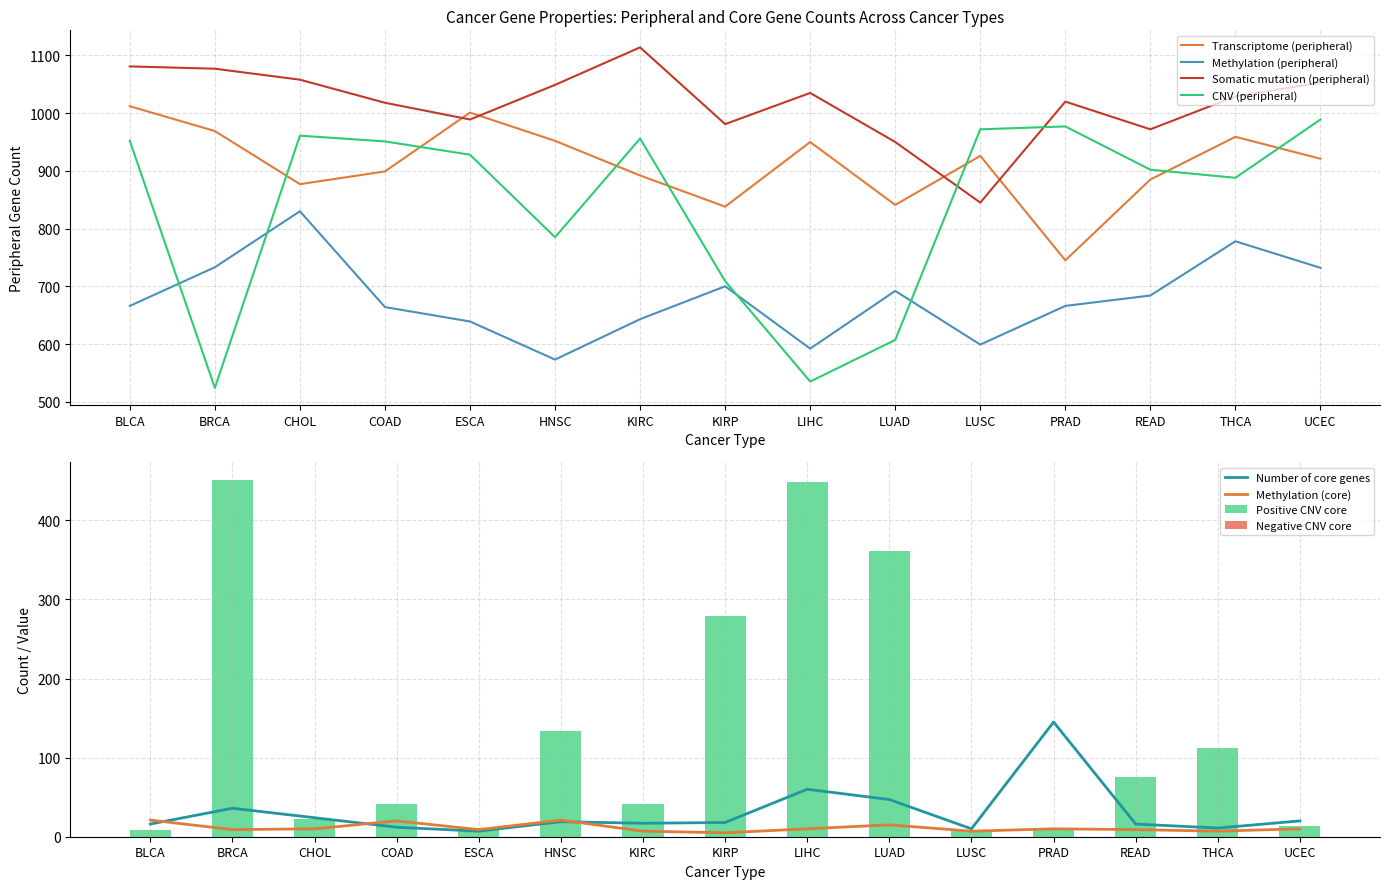

Is it true that Methylation (peripheral) equals 599 at LUSC?

True